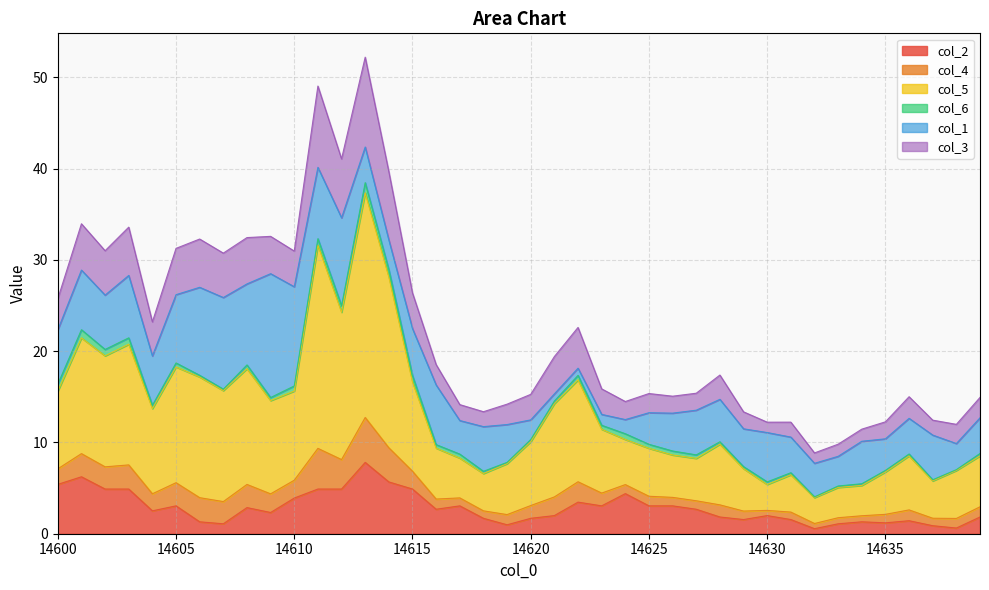

The col_2 series shows 6.6 at 14611. True or false?

False